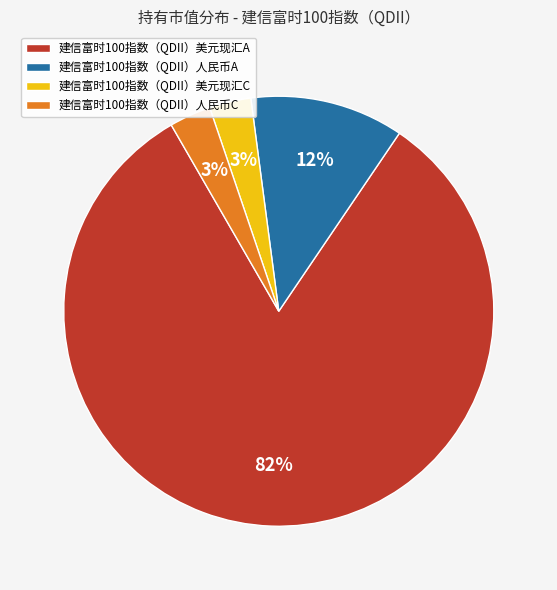

Which category has the biggest portion of the pie?

建信富时100指数（QDII）美元现汇A